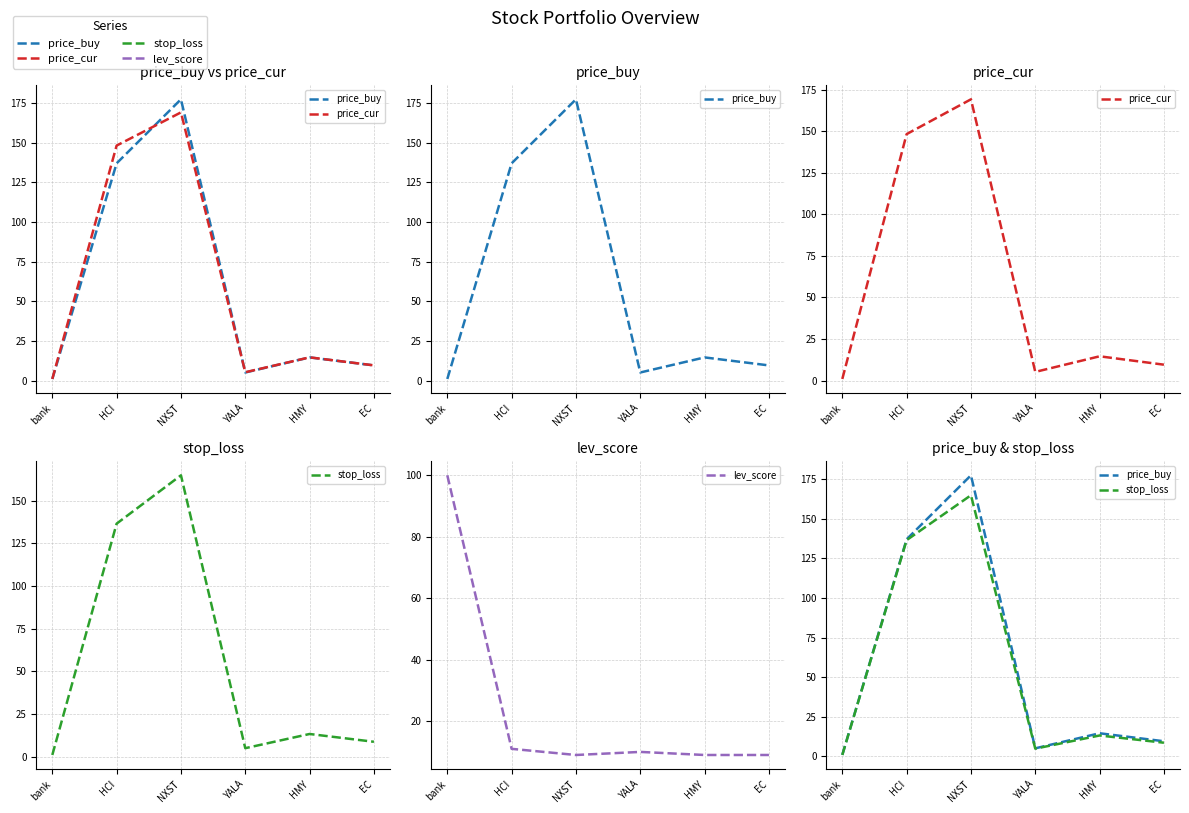

The value of price_buy at HMY is 14.6. True or false?

True